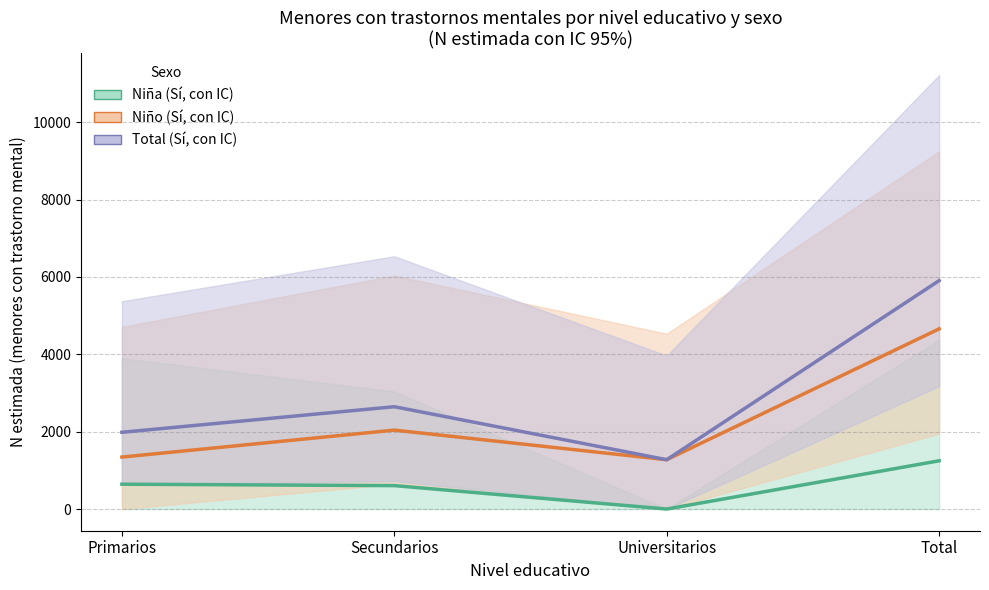

Which has a higher value, Primarios or Total?

Total